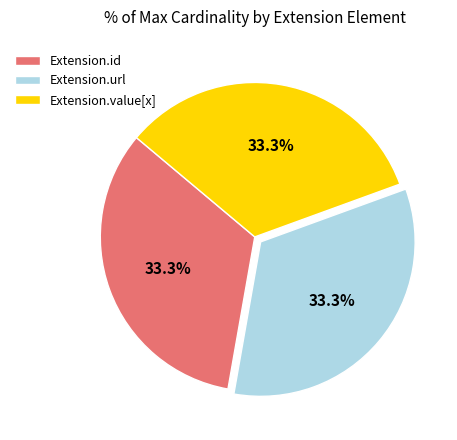

What percentage do Extension.url and Extension.id together represent?

66.7%